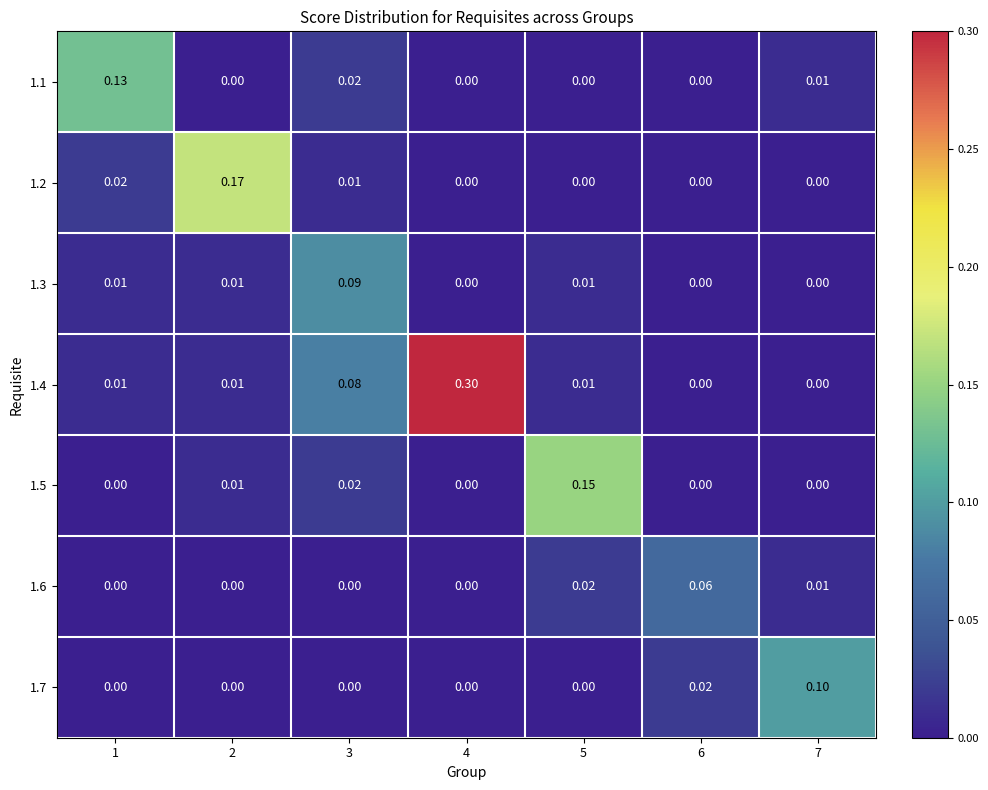

Reading right to left, list all the values displayed in this chart.

1.1: 7=0.0	6=0.0	5=0.0	4=0.0	3=0.0	2=0.0	1=0.1
1.2: 7=0.0	6=0.0	5=0.0	4=0.0	3=0.0	2=0.2	1=0.0
1.3: 7=0.0	6=0.0	5=0.0	4=0.0	3=0.1	2=0.0	1=0.0
1.4: 7=0.0	6=0.0	5=0.0	4=0.3	3=0.1	2=0.0	1=0.0
1.5: 7=0.0	6=0.0	5=0.1	4=0.0	3=0.0	2=0.0	1=0.0
1.6: 7=0.0	6=0.1	5=0.0	4=0.0	3=0.0	2=0.0	1=0.0
1.7: 7=0.1	6=0.0	5=0.0	4=0.0	3=0.0	2=0.0	1=0.0